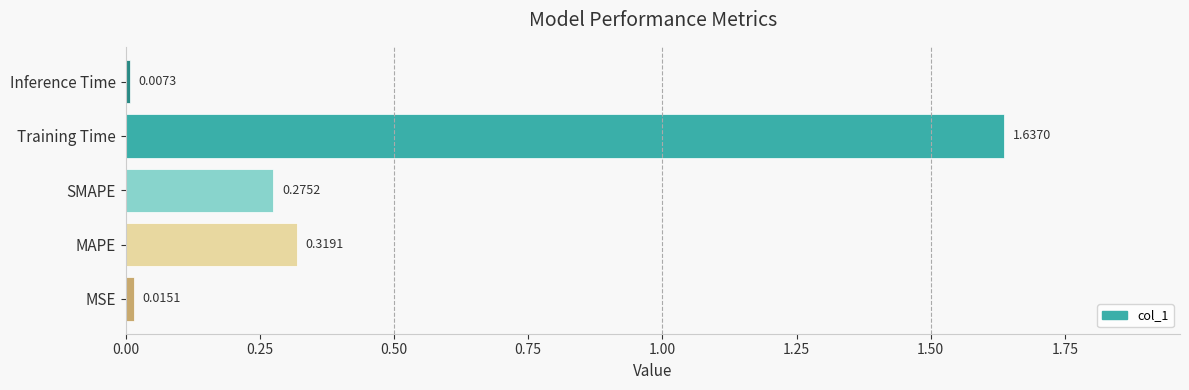

What is the change in value from MAPE to Inference Time?

-0.3